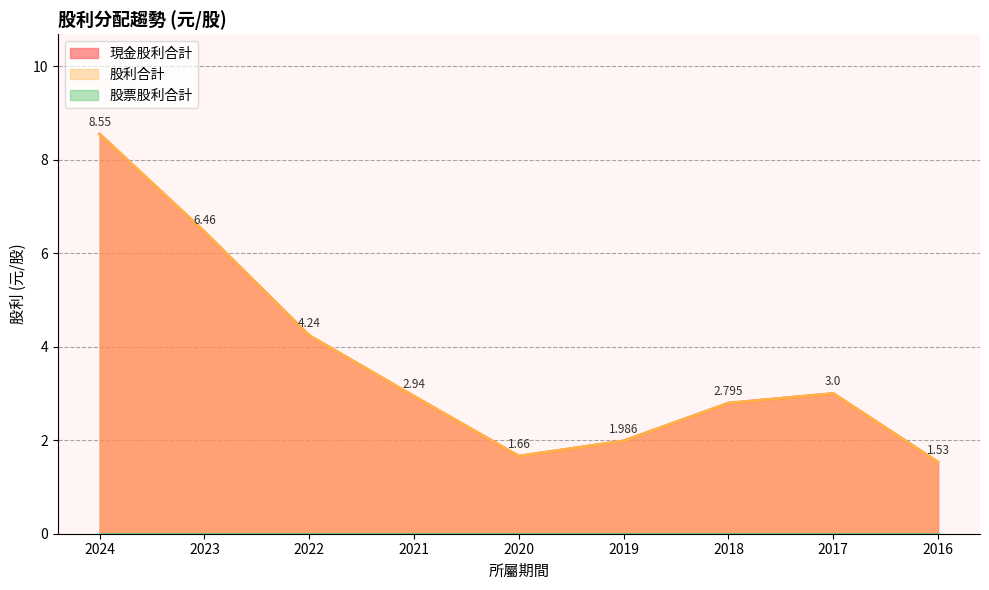

What is the value of the 股利合計 point at the 8th from the left?

3.0